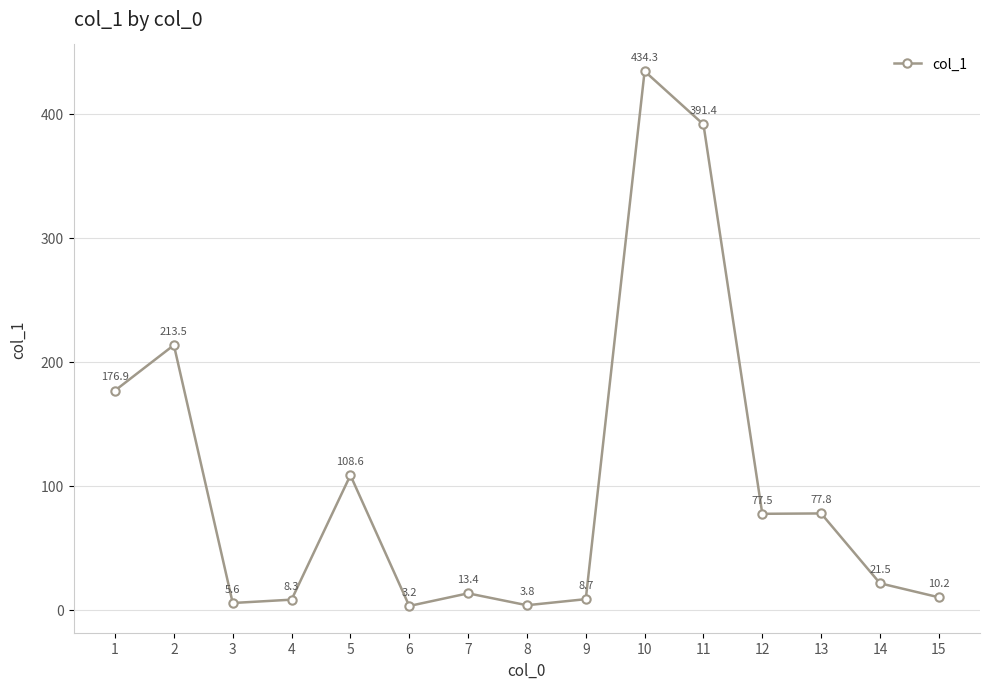

The value at 10 is 434.3. True or false?

True